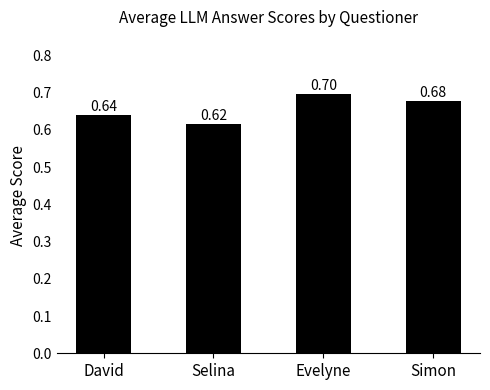

Does the chart contain any negative values?

No